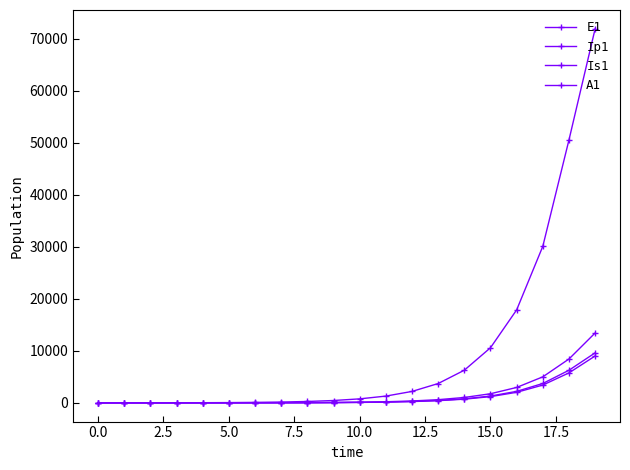

How many lines are shown in the chart?

4